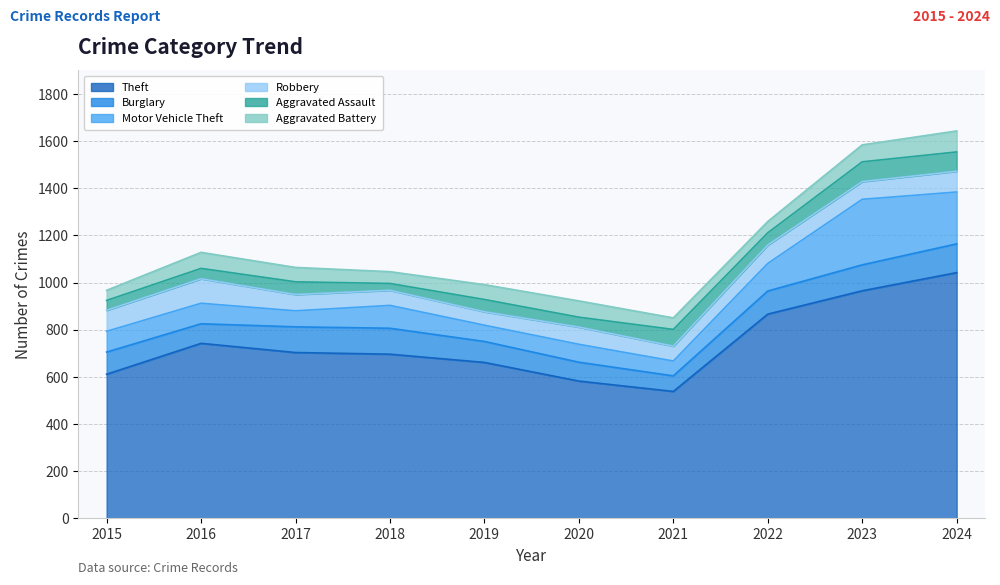

What is the difference between the maximum and minimum values in the Robbery series?

47